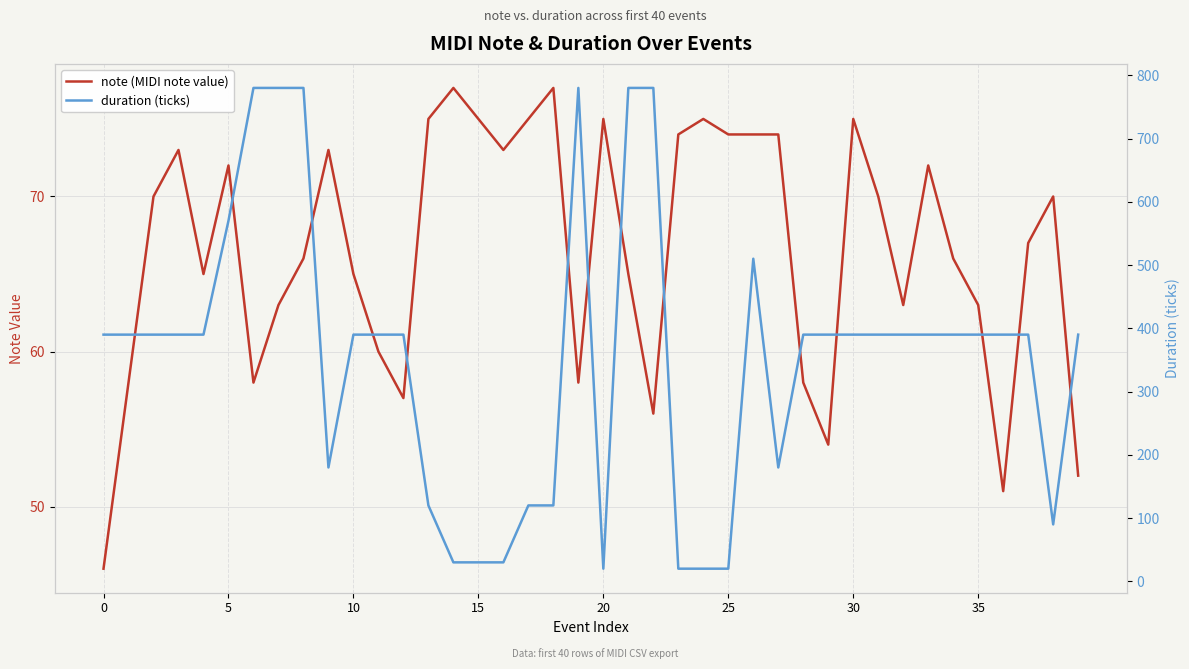

What is the lowest value of the note (MIDI note value) series?

46